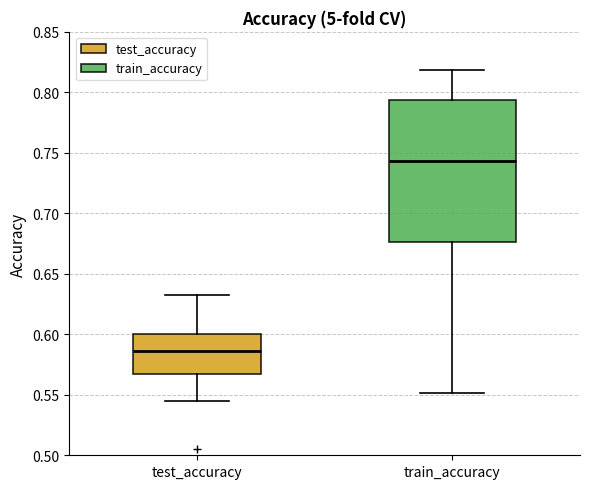

Where is the lower edge of the box for test_accuracy on the y-axis? The values are not printed on the chart, so give them approximately, as read against the axis.

0.565